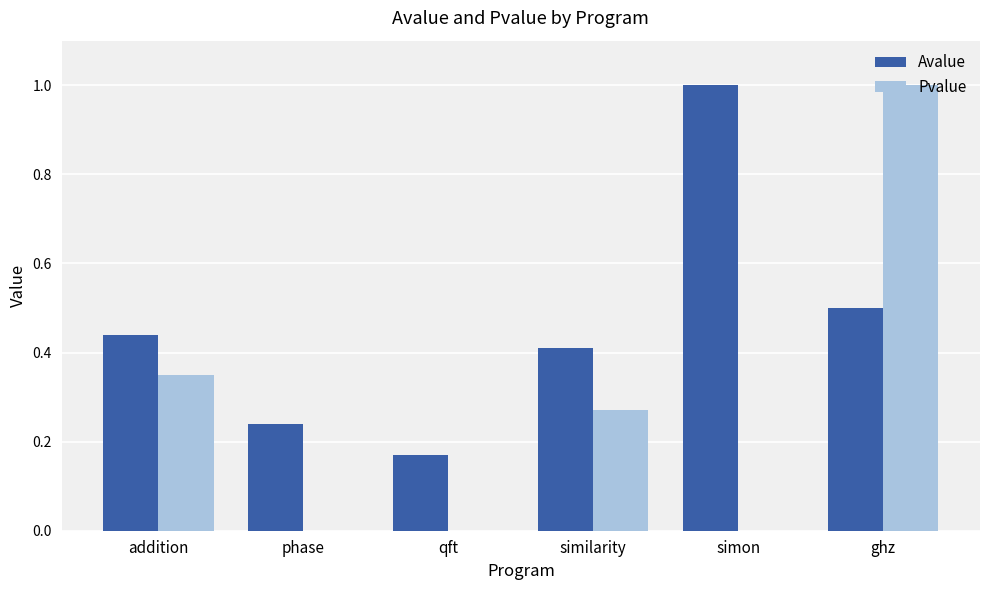

Does the chart contain stacked bars?

No